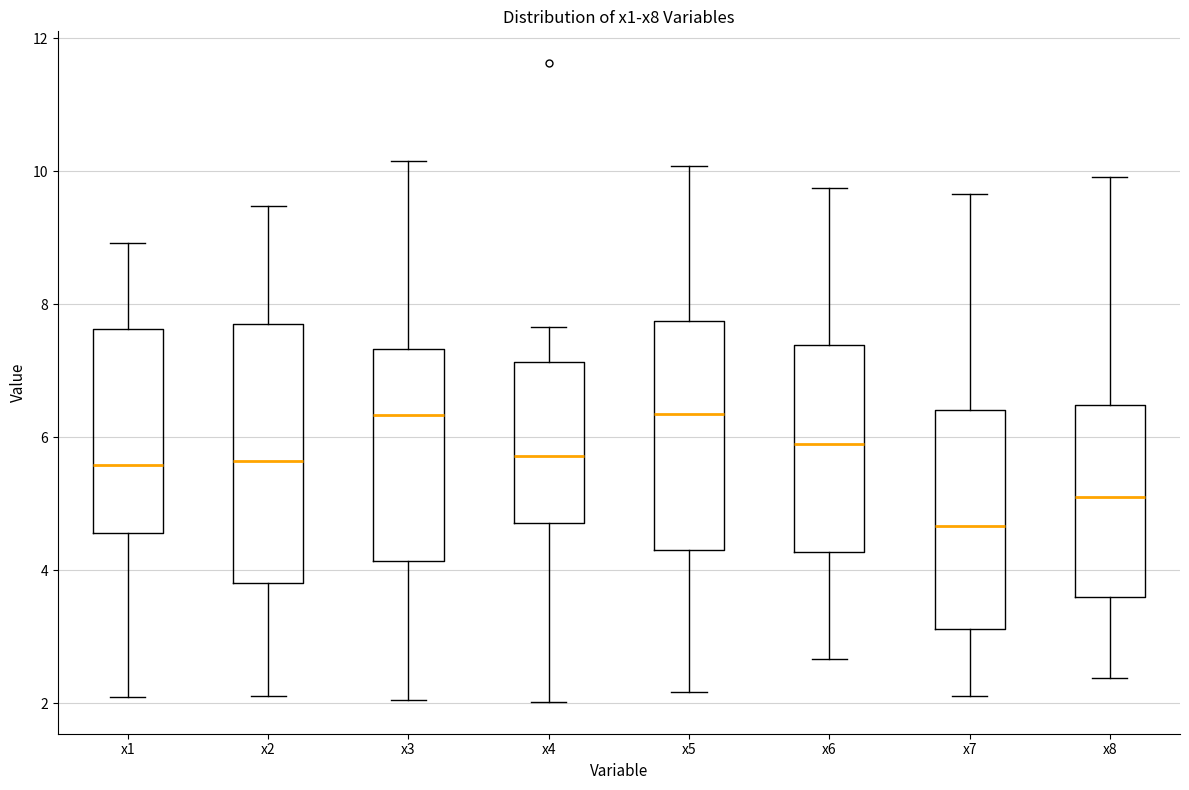

Comparing the boxes themselves (not the whiskers), which one is the tallest?

x2